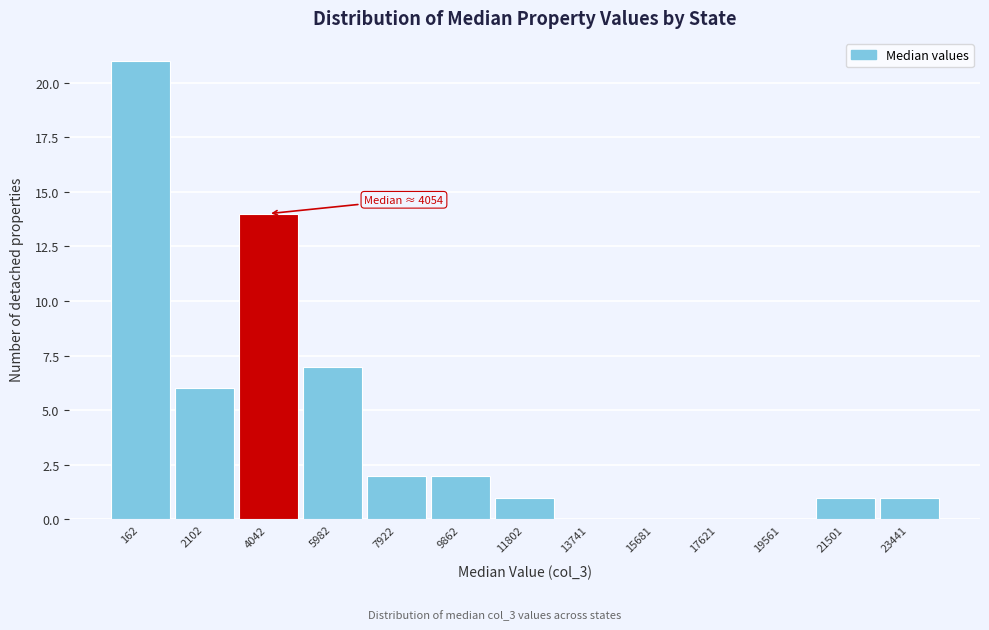

Reading left to right, extract all data points from this chart.

162=21	2102=6	4042=14	5982=7	7922=2	9862=2	11802=1	13741=0	15681=0	17621=0	19561=0	21501=1	23441=1